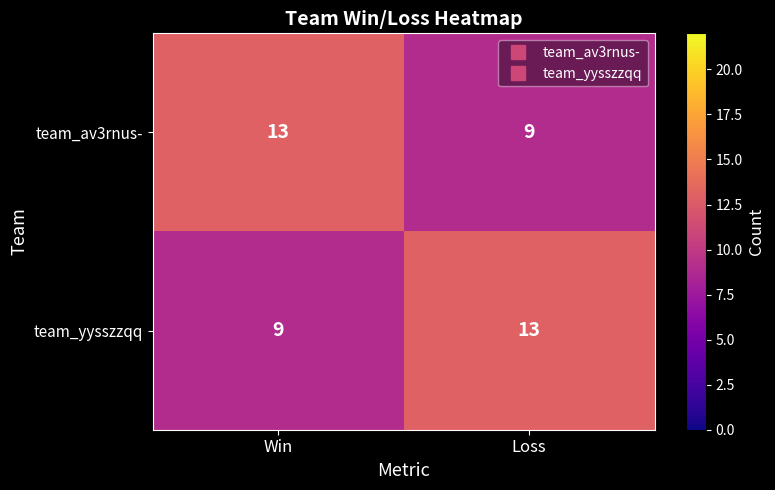

Rank the series at Win from lowest to highest value.

team_yysszzqq, team_av3rnus-